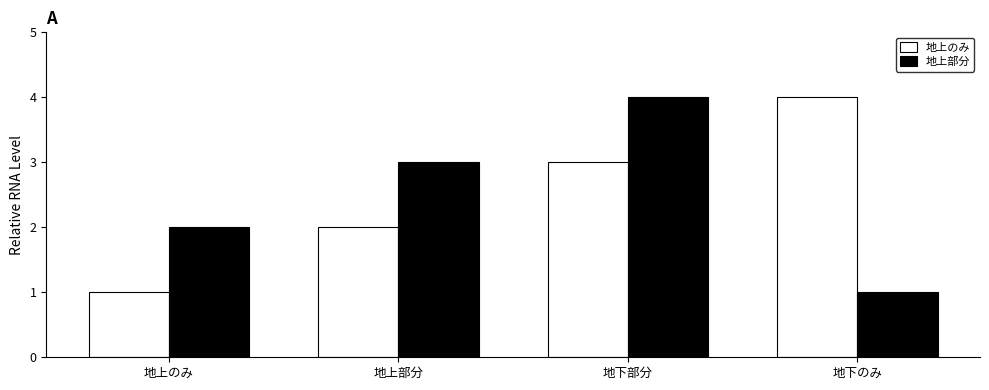

What is the difference between the 地上のみ values at 地上のみ and 地下部分?

2